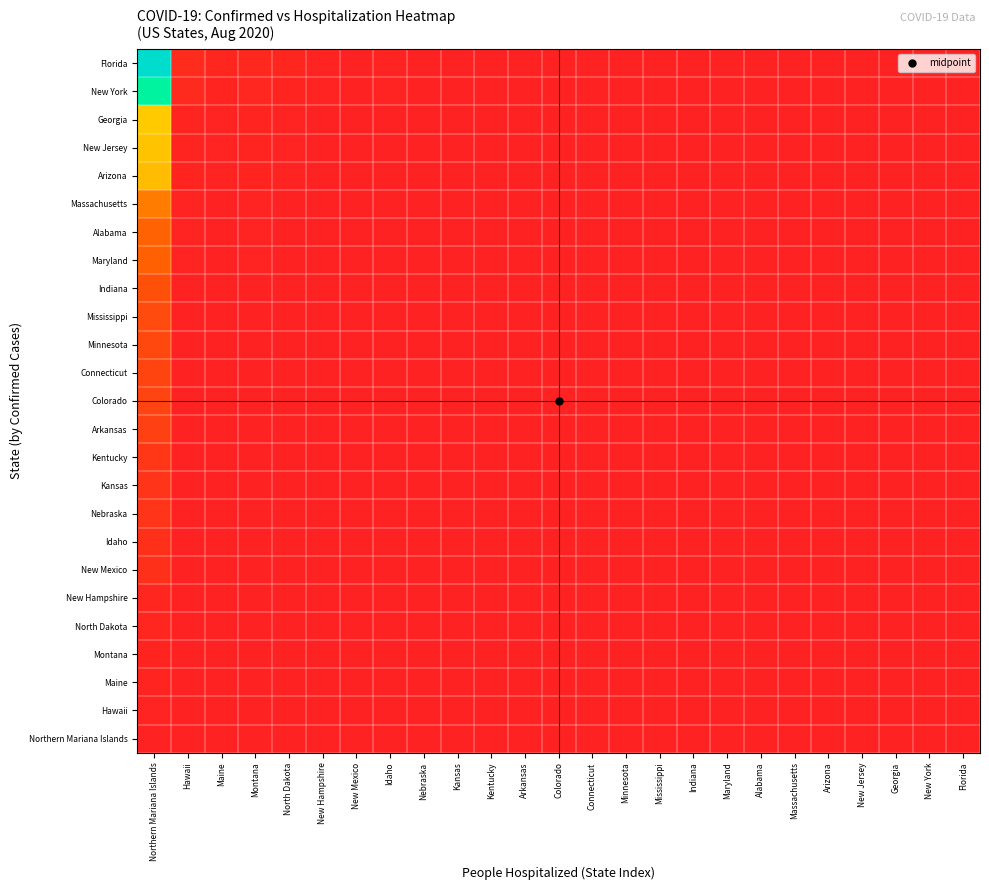

Reading right to left, what are all the values shown in this chart?

Northern Mariana Islands: Florida=0.0	New York=0.0	Georgia=0.0	New Jersey=0.0	Arizona=0.0	Massachusetts=0.0	Alabama=0.0	Maryland=0.0	Indiana=0.0	Mississippi=0.0	Minnesota=0.0	Connecticut=0.0	Colorado=0.0	Arkansas=0.0	Kentucky=0.0	Kansas=0.0	Nebraska=0.0	Idaho=0.0	New Mexico=0.0	New Hampshire=0.0	North Dakota=0.0	Montana=0.0	Maine=0.0	Hawaii=0.0	Northern Mariana Islands=0.0
Hawaii: Florida=0.0	New York=0.0	Georgia=0.0	New Jersey=0.0	Arizona=0.0	Massachusetts=0.0	Alabama=0.0	Maryland=0.0	Indiana=0.0	Mississippi=0.0	Minnesota=0.0	Connecticut=0.0	Colorado=0.0	Arkansas=0.0	Kentucky=0.0	Kansas=0.0	Nebraska=0.0	Idaho=0.0	New Mexico=0.0	New Hampshire=0.0	North Dakota=0.0	Montana=0.0	Maine=0.0	Hawaii=0.0	Northern Mariana Islands=0.0
Maine: Florida=0.0	New York=0.0	Georgia=0.0	New Jersey=0.0	Arizona=0.0	Massachusetts=0.0	Alabama=0.0	Maryland=0.0	Indiana=0.0	Mississippi=0.0	Minnesota=0.0	Connecticut=0.0	Colorado=0.0	Arkansas=0.0	Kentucky=0.0	Kansas=0.0	Nebraska=0.0	Idaho=0.0	New Mexico=0.0	New Hampshire=0.0	North Dakota=0.0	Montana=0.0	Maine=0.0	Hawaii=0.0	Northern Mariana Islands=0.0
Montana: Florida=0.0	New York=0.0	Georgia=0.0	New Jersey=0.0	Arizona=0.0	Massachusetts=0.0	Alabama=0.0	Maryland=0.0	Indiana=0.0	Mississippi=0.0	Minnesota=0.0	Connecticut=0.0	Colorado=0.0	Arkansas=0.0	Kentucky=0.0	Kansas=0.0	Nebraska=0.0	Idaho=0.0	New Mexico=0.0	New Hampshire=0.0	North Dakota=0.0	Montana=0.0	Maine=0.0	Hawaii=0.0	Northern Mariana Islands=0.0
North Dakota: Florida=0.0	New York=0.0	Georgia=0.0	New Jersey=0.0	Arizona=0.0	Massachusetts=0.0	Alabama=0.0	Maryland=0.0	Indiana=0.0	Mississippi=0.0	Minnesota=0.0	Connecticut=0.0	Colorado=0.0	Arkansas=0.0	Kentucky=0.0	Kansas=0.0	Nebraska=0.0	Idaho=0.0	New Mexico=0.0	New Hampshire=0.0	North Dakota=0.0	Montana=0.0	Maine=0.0	Hawaii=0.0	Northern Mariana Islands=0.0
New Hampshire: Florida=0.0	New York=0.0	Georgia=0.0	New Jersey=0.0	Arizona=0.0	Massachusetts=0.0	Alabama=0.0	Maryland=0.0	Indiana=0.0	Mississippi=0.0	Minnesota=0.0	Connecticut=0.0	Colorado=0.0	Arkansas=0.0	Kentucky=0.0	Kansas=0.0	Nebraska=0.0	Idaho=0.0	New Mexico=0.0	New Hampshire=0.0	North Dakota=0.0	Montana=0.0	Maine=0.0	Hawaii=0.0	Northern Mariana Islands=0.0
New Mexico: Florida=0.0	New York=0.0	Georgia=0.0	New Jersey=0.0	Arizona=0.0	Massachusetts=0.0	Alabama=0.0	Maryland=0.0	Indiana=0.0	Mississippi=0.0	Minnesota=0.0	Connecticut=0.0	Colorado=0.0	Arkansas=0.0	Kentucky=0.0	Kansas=0.0	Nebraska=0.0	Idaho=0.0	New Mexico=0.0	New Hampshire=0.0	North Dakota=0.0	Montana=0.0	Maine=0.0	Hawaii=0.0	Northern Mariana Islands=0.0
Idaho: Florida=0.0	New York=0.0	Georgia=0.0	New Jersey=0.0	Arizona=0.0	Massachusetts=0.0	Alabama=0.0	Maryland=0.0	Indiana=0.0	Mississippi=0.0	Minnesota=0.0	Connecticut=0.0	Colorado=0.0	Arkansas=0.0	Kentucky=0.0	Kansas=0.0	Nebraska=0.0	Idaho=0.0	New Mexico=0.0	New Hampshire=0.0	North Dakota=0.0	Montana=0.0	Maine=0.0	Hawaii=0.0	Northern Mariana Islands=0.0
Nebraska: Florida=0.0	New York=0.0	Georgia=0.0	New Jersey=0.0	Arizona=0.0	Massachusetts=0.0	Alabama=0.0	Maryland=0.0	Indiana=0.0	Mississippi=0.0	Minnesota=0.0	Connecticut=0.0	Colorado=0.0	Arkansas=0.0	Kentucky=0.0	Kansas=0.0	Nebraska=0.0	Idaho=0.0	New Mexico=0.0	New Hampshire=0.0	North Dakota=0.0	Montana=0.0	Maine=0.0	Hawaii=0.0	Northern Mariana Islands=0.1
Kansas: Florida=0.0	New York=0.0	Georgia=0.0	New Jersey=0.0	Arizona=0.0	Massachusetts=0.0	Alabama=0.0	Maryland=0.0	Indiana=0.0	Mississippi=0.0	Minnesota=0.0	Connecticut=0.0	Colorado=0.0	Arkansas=0.0	Kentucky=0.0	Kansas=0.0	Nebraska=0.0	Idaho=0.0	New Mexico=0.0	New Hampshire=0.0	North Dakota=0.0	Montana=0.0	Maine=0.0	Hawaii=0.0	Northern Mariana Islands=0.1
Kentucky: Florida=0.0	New York=0.0	Georgia=0.0	New Jersey=0.0	Arizona=0.0	Massachusetts=0.0	Alabama=0.0	Maryland=0.0	Indiana=0.0	Mississippi=0.0	Minnesota=0.0	Connecticut=0.0	Colorado=0.0	Arkansas=0.0	Kentucky=0.0	Kansas=0.0	Nebraska=0.0	Idaho=0.0	New Mexico=0.0	New Hampshire=0.0	North Dakota=0.0	Montana=0.0	Maine=0.0	Hawaii=0.0	Northern Mariana Islands=0.1
Arkansas: Florida=0.0	New York=0.0	Georgia=0.0	New Jersey=0.0	Arizona=0.0	Massachusetts=0.0	Alabama=0.0	Maryland=0.0	Indiana=0.0	Mississippi=0.0	Minnesota=0.0	Connecticut=0.0	Colorado=0.0	Arkansas=0.0	Kentucky=0.0	Kansas=0.0	Nebraska=0.0	Idaho=0.0	New Mexico=0.0	New Hampshire=0.0	North Dakota=0.0	Montana=0.0	Maine=0.0	Hawaii=0.0	Northern Mariana Islands=0.1
Colorado: Florida=0.0	New York=0.0	Georgia=0.0	New Jersey=0.0	Arizona=0.0	Massachusetts=0.0	Alabama=0.0	Maryland=0.0	Indiana=0.0	Mississippi=0.0	Minnesota=0.0	Connecticut=0.0	Colorado=0.0	Arkansas=0.0	Kentucky=0.0	Kansas=0.0	Nebraska=0.0	Idaho=0.0	New Mexico=0.0	New Hampshire=0.0	North Dakota=0.0	Montana=0.0	Maine=0.0	Hawaii=0.0	Northern Mariana Islands=0.1
Connecticut: Florida=0.0	New York=0.0	Georgia=0.0	New Jersey=0.0	Arizona=0.0	Massachusetts=0.0	Alabama=0.0	Maryland=0.0	Indiana=0.0	Mississippi=0.0	Minnesota=0.0	Connecticut=0.0	Colorado=0.0	Arkansas=0.0	Kentucky=0.0	Kansas=0.0	Nebraska=0.0	Idaho=0.0	New Mexico=0.0	New Hampshire=0.0	North Dakota=0.0	Montana=0.0	Maine=0.0	Hawaii=0.0	Northern Mariana Islands=0.1
Minnesota: Florida=0.0	New York=0.0	Georgia=0.0	New Jersey=0.0	Arizona=0.0	Massachusetts=0.0	Alabama=0.0	Maryland=0.0	Indiana=0.0	Mississippi=0.0	Minnesota=0.0	Connecticut=0.0	Colorado=0.0	Arkansas=0.0	Kentucky=0.0	Kansas=0.0	Nebraska=0.0	Idaho=0.0	New Mexico=0.0	New Hampshire=0.0	North Dakota=0.0	Montana=0.0	Maine=0.0	Hawaii=0.0	Northern Mariana Islands=0.1
Mississippi: Florida=0.0	New York=0.0	Georgia=0.0	New Jersey=0.0	Arizona=0.0	Massachusetts=0.0	Alabama=0.0	Maryland=0.0	Indiana=0.0	Mississippi=0.0	Minnesota=0.0	Connecticut=0.0	Colorado=0.0	Arkansas=0.0	Kentucky=0.0	Kansas=0.0	Nebraska=0.0	Idaho=0.0	New Mexico=0.0	New Hampshire=0.0	North Dakota=0.0	Montana=0.0	Maine=0.0	Hawaii=0.0	Northern Mariana Islands=0.1
Indiana: Florida=0.0	New York=0.0	Georgia=0.0	New Jersey=0.0	Arizona=0.0	Massachusetts=0.0	Alabama=0.0	Maryland=0.0	Indiana=0.0	Mississippi=0.0	Minnesota=0.0	Connecticut=0.0	Colorado=0.0	Arkansas=0.0	Kentucky=0.0	Kansas=0.0	Nebraska=0.0	Idaho=0.0	New Mexico=0.0	New Hampshire=0.0	North Dakota=0.0	Montana=0.0	Maine=0.0	Hawaii=0.0	Northern Mariana Islands=0.1
Maryland: Florida=0.0	New York=0.0	Georgia=0.0	New Jersey=0.0	Arizona=0.0	Massachusetts=0.0	Alabama=0.0	Maryland=0.0	Indiana=0.0	Mississippi=0.0	Minnesota=0.0	Connecticut=0.0	Colorado=0.0	Arkansas=0.0	Kentucky=0.0	Kansas=0.0	Nebraska=0.0	Idaho=0.0	New Mexico=0.0	New Hampshire=0.0	North Dakota=0.0	Montana=0.0	Maine=0.0	Hawaii=0.0	Northern Mariana Islands=0.2
Alabama: Florida=0.0	New York=0.0	Georgia=0.0	New Jersey=0.0	Arizona=0.0	Massachusetts=0.0	Alabama=0.0	Maryland=0.0	Indiana=0.0	Mississippi=0.0	Minnesota=0.0	Connecticut=0.0	Colorado=0.0	Arkansas=0.0	Kentucky=0.0	Kansas=0.0	Nebraska=0.0	Idaho=0.0	New Mexico=0.0	New Hampshire=0.0	North Dakota=0.0	Montana=0.0	Maine=0.0	Hawaii=0.0	Northern Mariana Islands=0.2
Massachusetts: Florida=0.0	New York=0.0	Georgia=0.0	New Jersey=0.0	Arizona=0.0	Massachusetts=0.0	Alabama=0.0	Maryland=0.0	Indiana=0.0	Mississippi=0.0	Minnesota=0.0	Connecticut=0.0	Colorado=0.0	Arkansas=0.0	Kentucky=0.0	Kansas=0.0	Nebraska=0.0	Idaho=0.0	New Mexico=0.0	New Hampshire=0.0	North Dakota=0.0	Montana=0.0	Maine=0.0	Hawaii=0.0	Northern Mariana Islands=0.2
Arizona: Florida=0.0	New York=0.0	Georgia=0.0	New Jersey=0.0	Arizona=0.0	Massachusetts=0.0	Alabama=0.0	Maryland=0.0	Indiana=0.0	Mississippi=0.0	Minnesota=0.0	Connecticut=0.0	Colorado=0.0	Arkansas=0.0	Kentucky=0.0	Kansas=0.0	Nebraska=0.0	Idaho=0.0	New Mexico=0.0	New Hampshire=0.0	North Dakota=0.0	Montana=0.0	Maine=0.0	Hawaii=0.0	Northern Mariana Islands=0.4
New Jersey: Florida=0.0	New York=0.0	Georgia=0.0	New Jersey=0.0	Arizona=0.0	Massachusetts=0.0	Alabama=0.0	Maryland=0.0	Indiana=0.0	Mississippi=0.0	Minnesota=0.0	Connecticut=0.0	Colorado=0.0	Arkansas=0.0	Kentucky=0.0	Kansas=0.0	Nebraska=0.0	Idaho=0.0	New Mexico=0.0	New Hampshire=0.0	North Dakota=0.0	Montana=0.0	Maine=0.0	Hawaii=0.0	Northern Mariana Islands=0.4
Georgia: Florida=0.0	New York=0.0	Georgia=0.0	New Jersey=0.0	Arizona=0.0	Massachusetts=0.0	Alabama=0.0	Maryland=0.0	Indiana=0.0	Mississippi=0.0	Minnesota=0.0	Connecticut=0.0	Colorado=0.0	Arkansas=0.0	Kentucky=0.0	Kansas=0.0	Nebraska=0.0	Idaho=0.0	New Mexico=0.0	New Hampshire=0.0	North Dakota=0.0	Montana=0.0	Maine=0.0	Hawaii=0.0	Northern Mariana Islands=0.4
New York: Florida=0.0	New York=0.0	Georgia=0.0	New Jersey=0.0	Arizona=0.0	Massachusetts=0.0	Alabama=0.0	Maryland=0.0	Indiana=0.0	Mississippi=0.0	Minnesota=0.0	Connecticut=0.0	Colorado=0.0	Arkansas=0.0	Kentucky=0.0	Kansas=0.0	Nebraska=0.0	Idaho=0.0	New Mexico=0.0	New Hampshire=0.0	North Dakota=0.0	Montana=0.0	Maine=0.0	Hawaii=0.0	Northern Mariana Islands=0.9
Florida: Florida=0.0	New York=0.0	Georgia=0.0	New Jersey=0.0	Arizona=0.0	Massachusetts=0.0	Alabama=0.0	Maryland=0.0	Indiana=0.0	Mississippi=0.0	Minnesota=0.0	Connecticut=0.0	Colorado=0.0	Arkansas=0.0	Kentucky=0.0	Kansas=0.0	Nebraska=0.0	Idaho=0.0	New Mexico=0.0	New Hampshire=0.0	North Dakota=0.0	Montana=0.0	Maine=0.0	Hawaii=0.0	Northern Mariana Islands=1.0